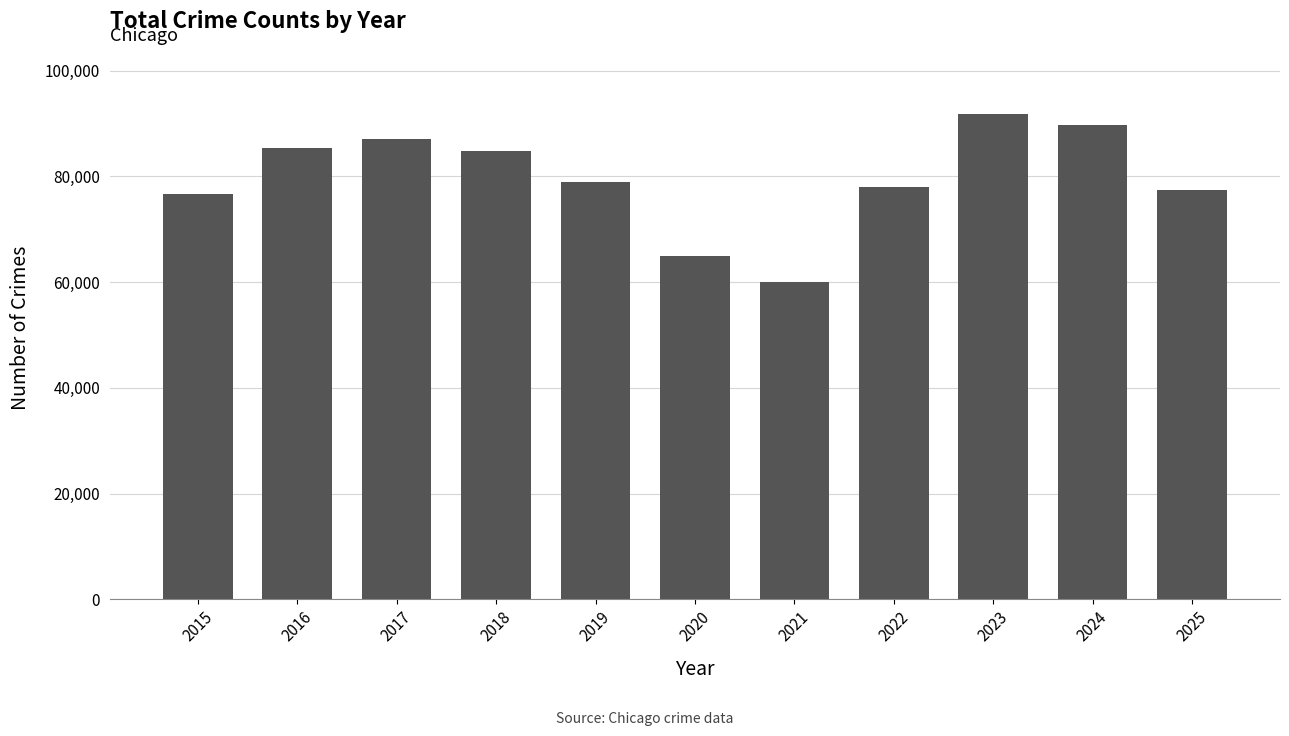

What is the change in value from 2019 to 2022?

-955